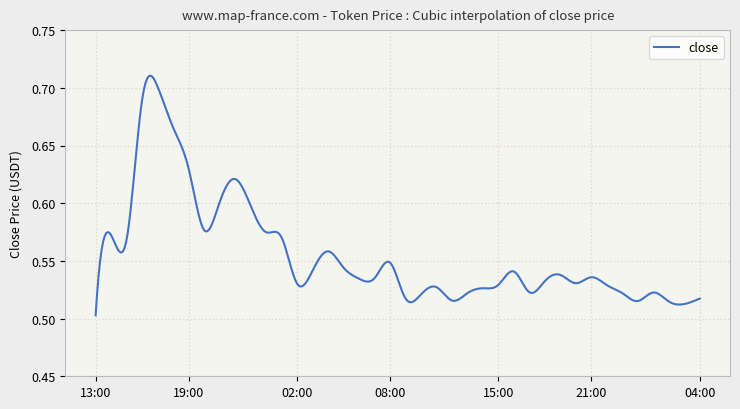

Is this an area chart (filled region under the line)?

No